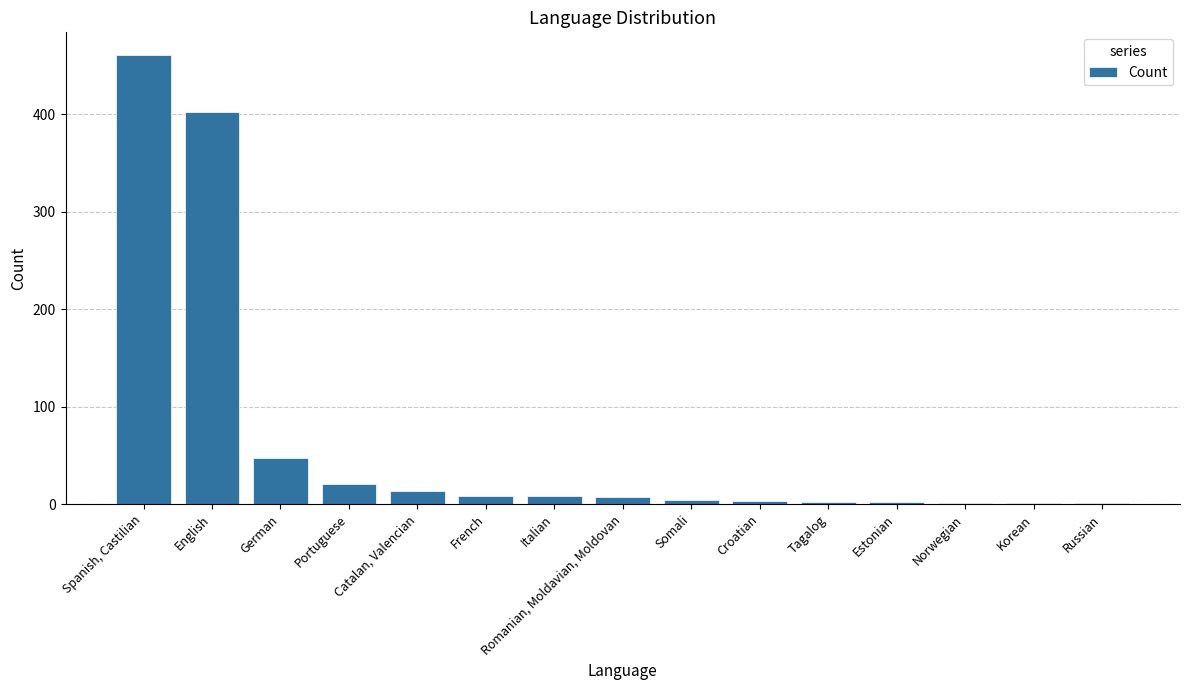

True or false: the data shows 1 at Korean.

True